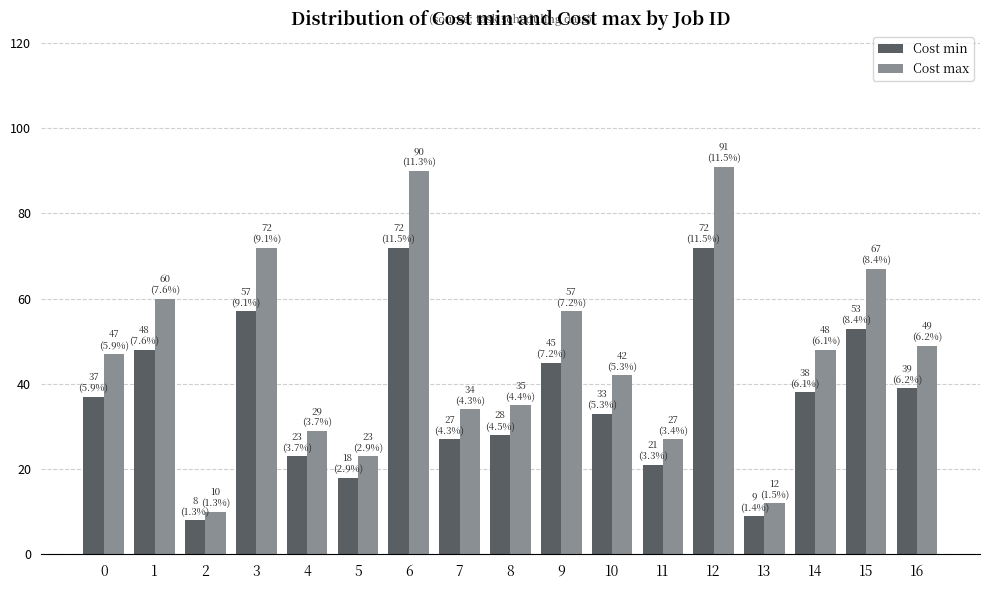

The Cost max series shows 35 at 11. True or false?

False